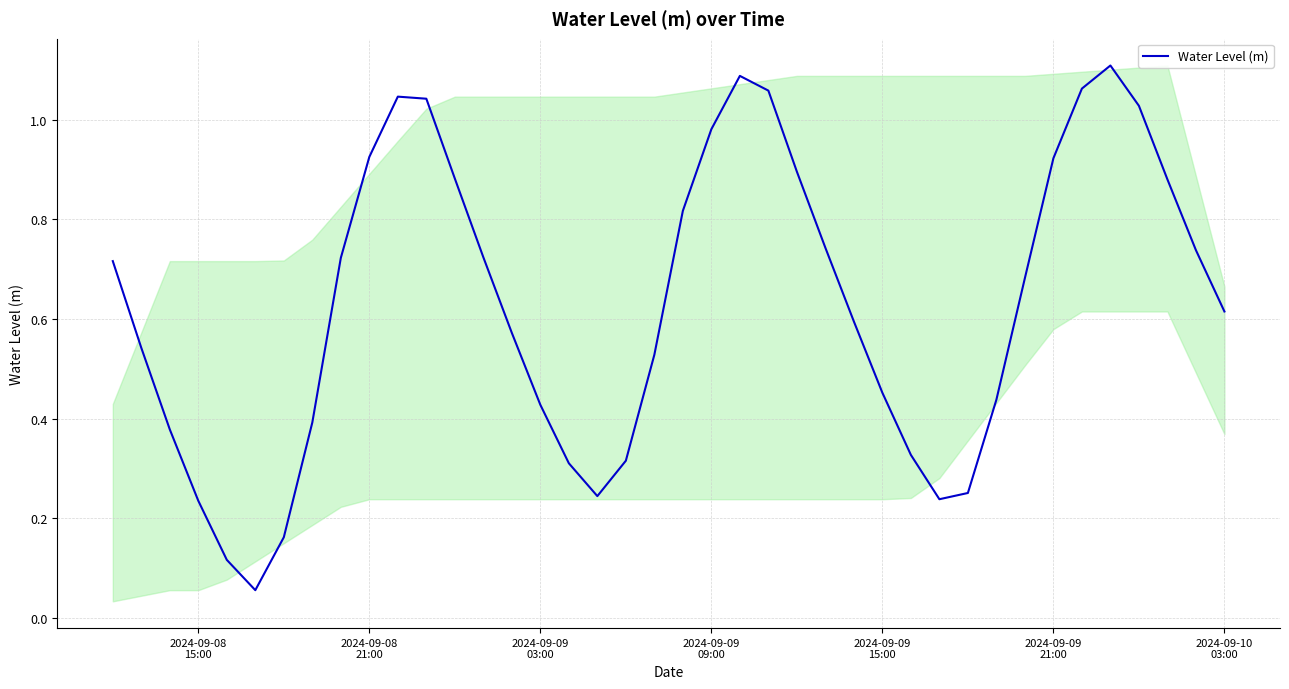

How many lines are shown in the chart?

1